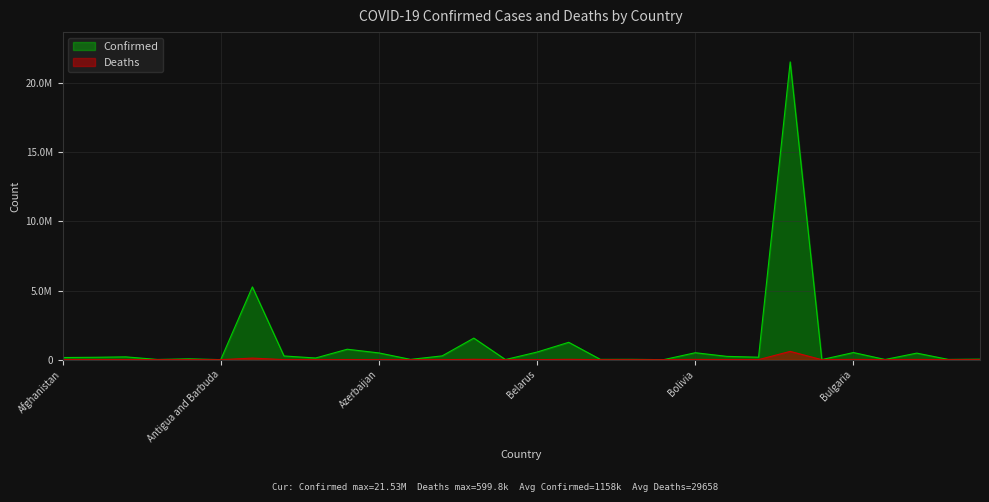

At which category does the chart reach its minimum across all series?

Bhutan